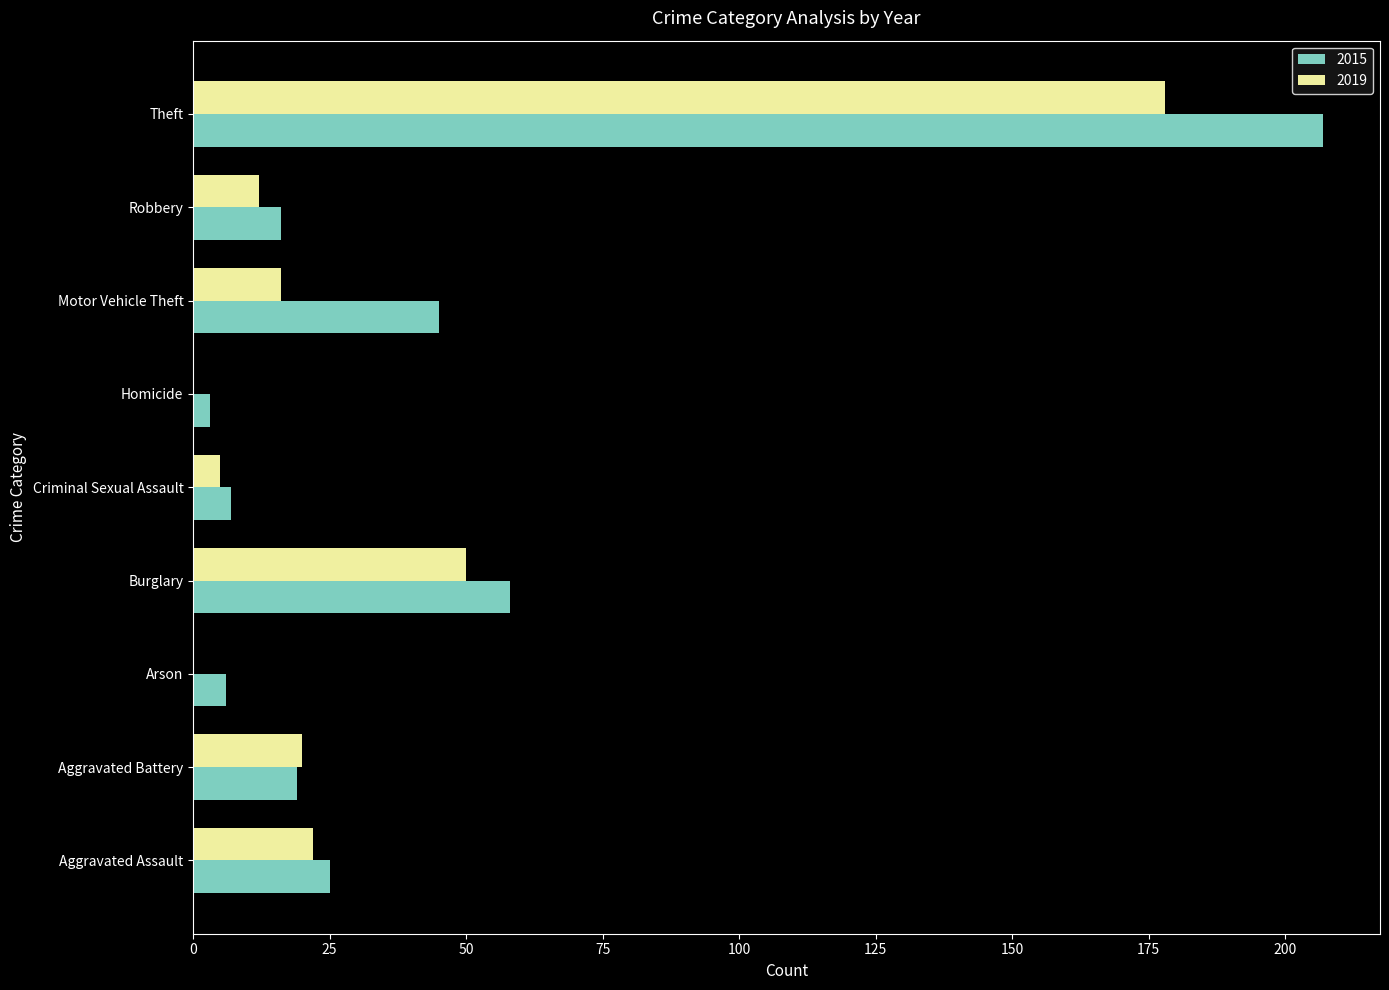

Which series has the largest range (max minus min)?

2015